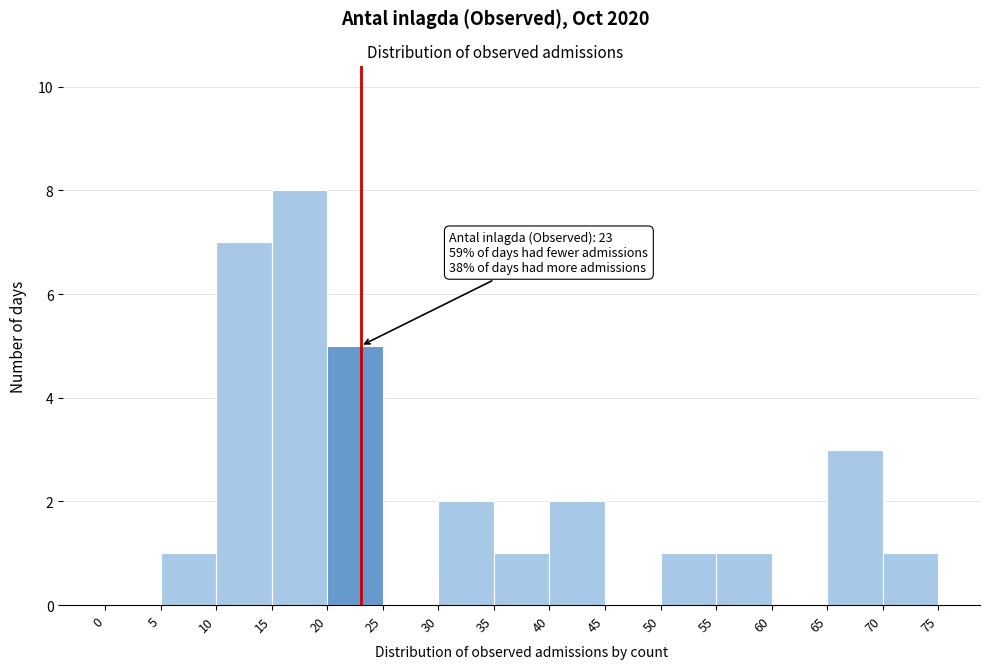

Over which range of the x-axis is the bar tallest?

15 to 20